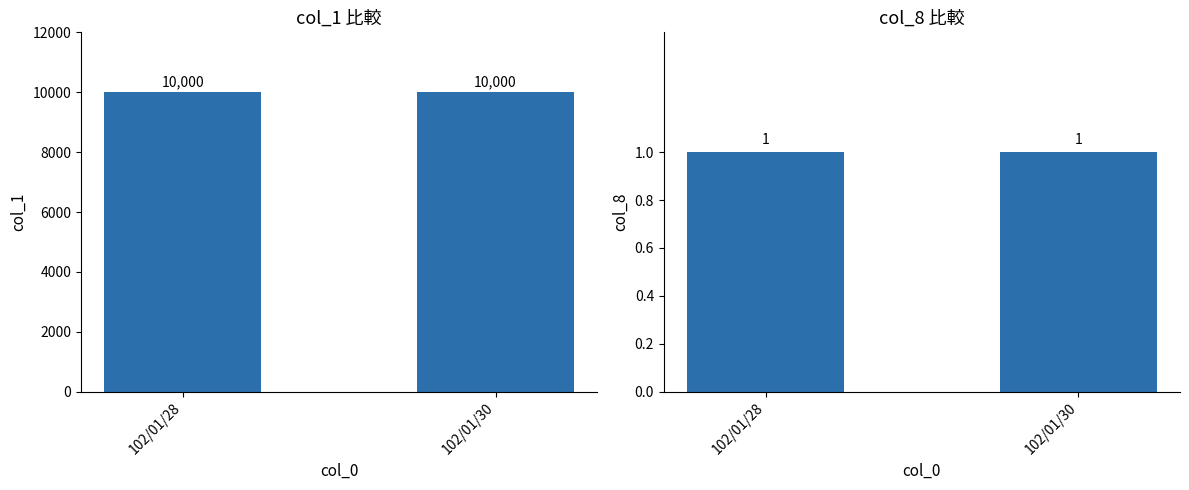

Does the chart contain any negative values?

No